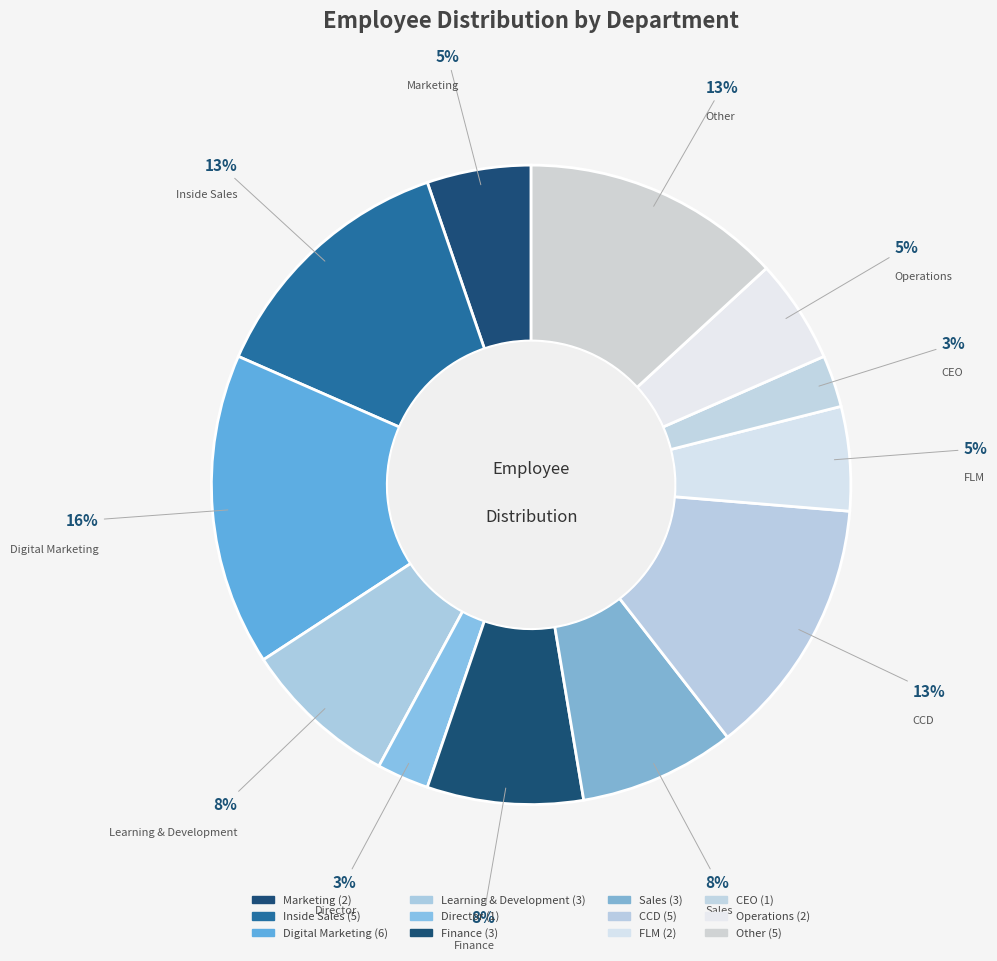

How many slices are in this pie chart?

12